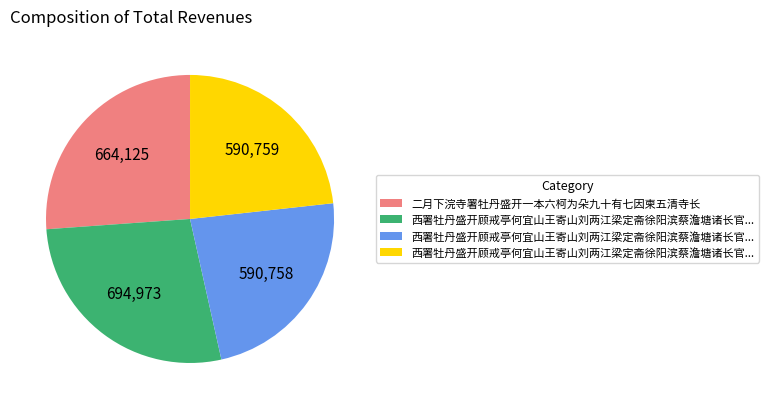

Does any single category account for the majority?

No